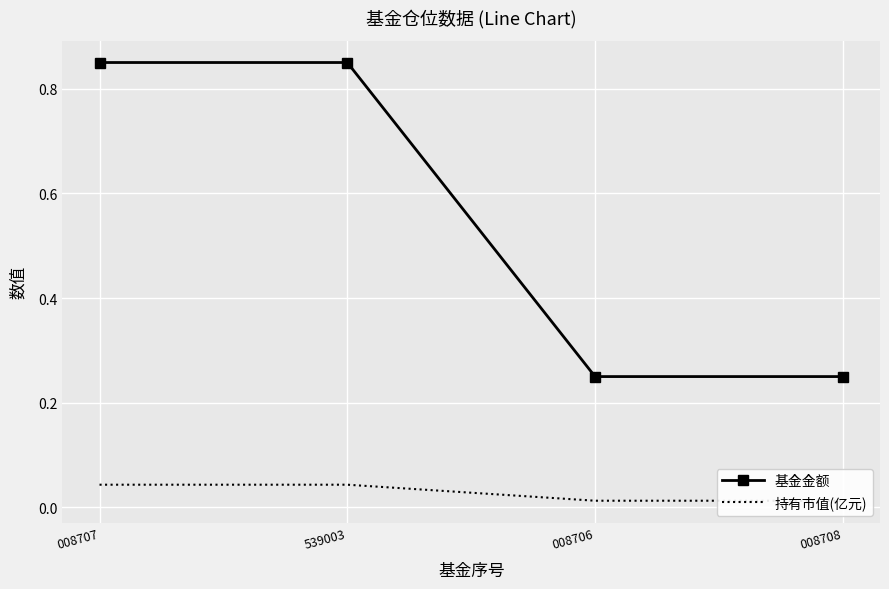

What is the label of the 3rd point from the right?

539003